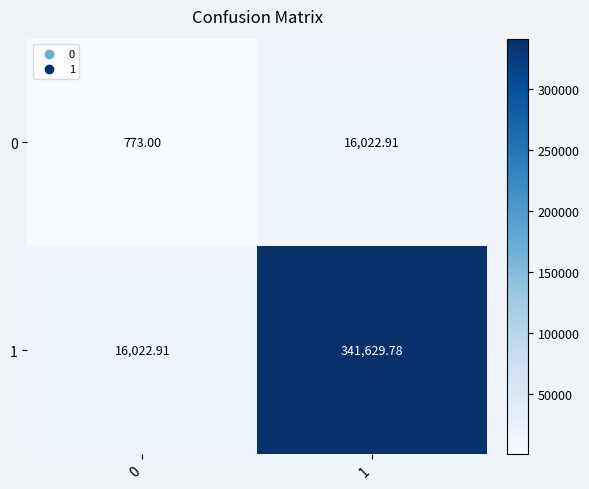

Is the value of 0 at 0 greater than the value of 1 at 0?

No